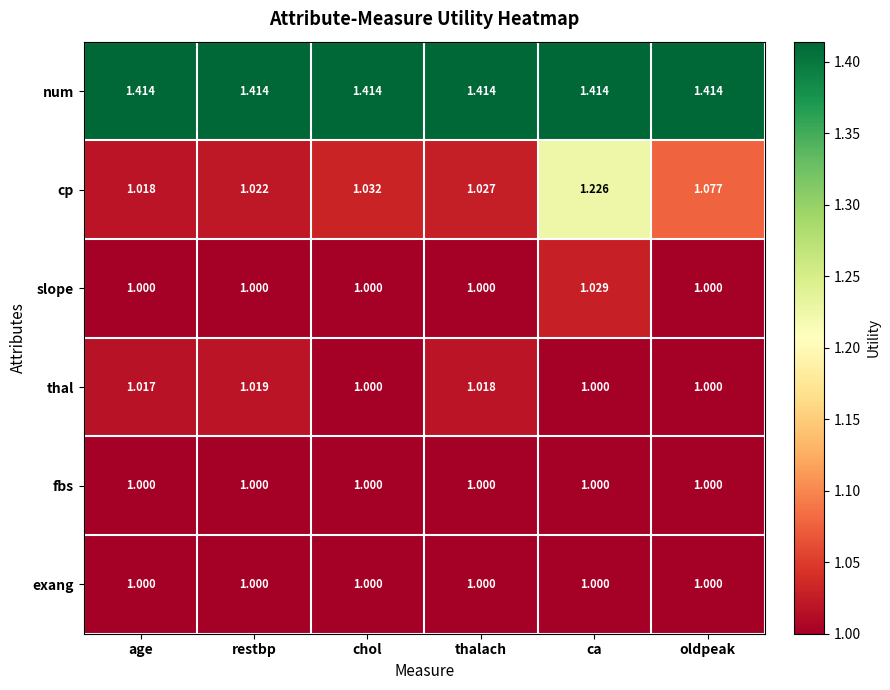

Which series changed the most between age and thalach?

cp